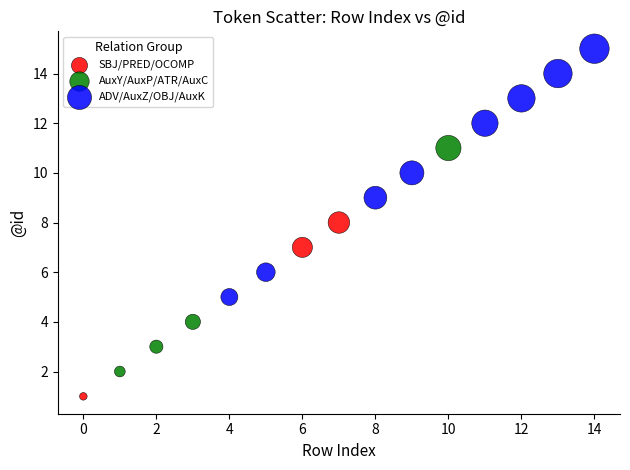

Which series contains the lowest Y value?

SBJ/PRED/OCOMP